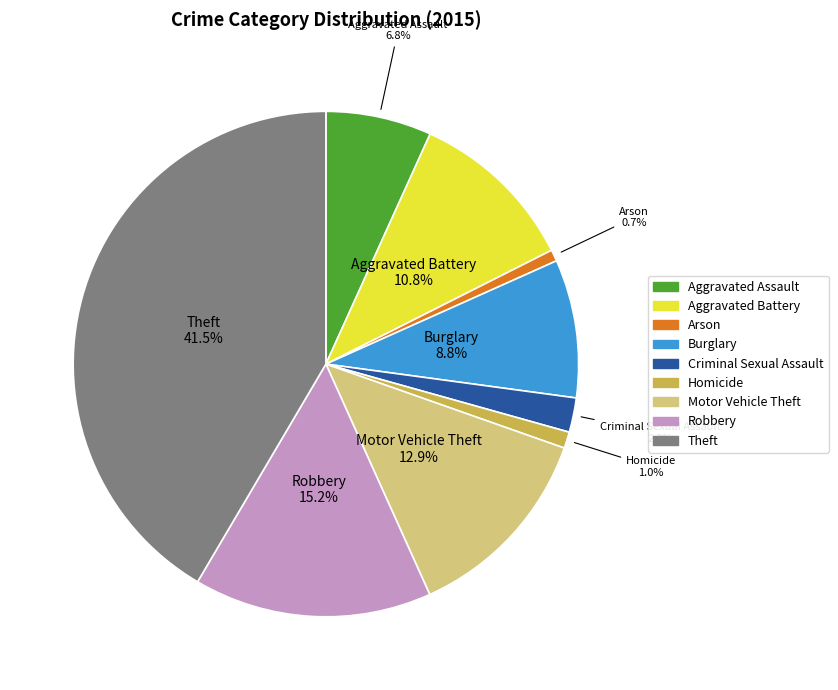

How many segments does this pie chart have?

9